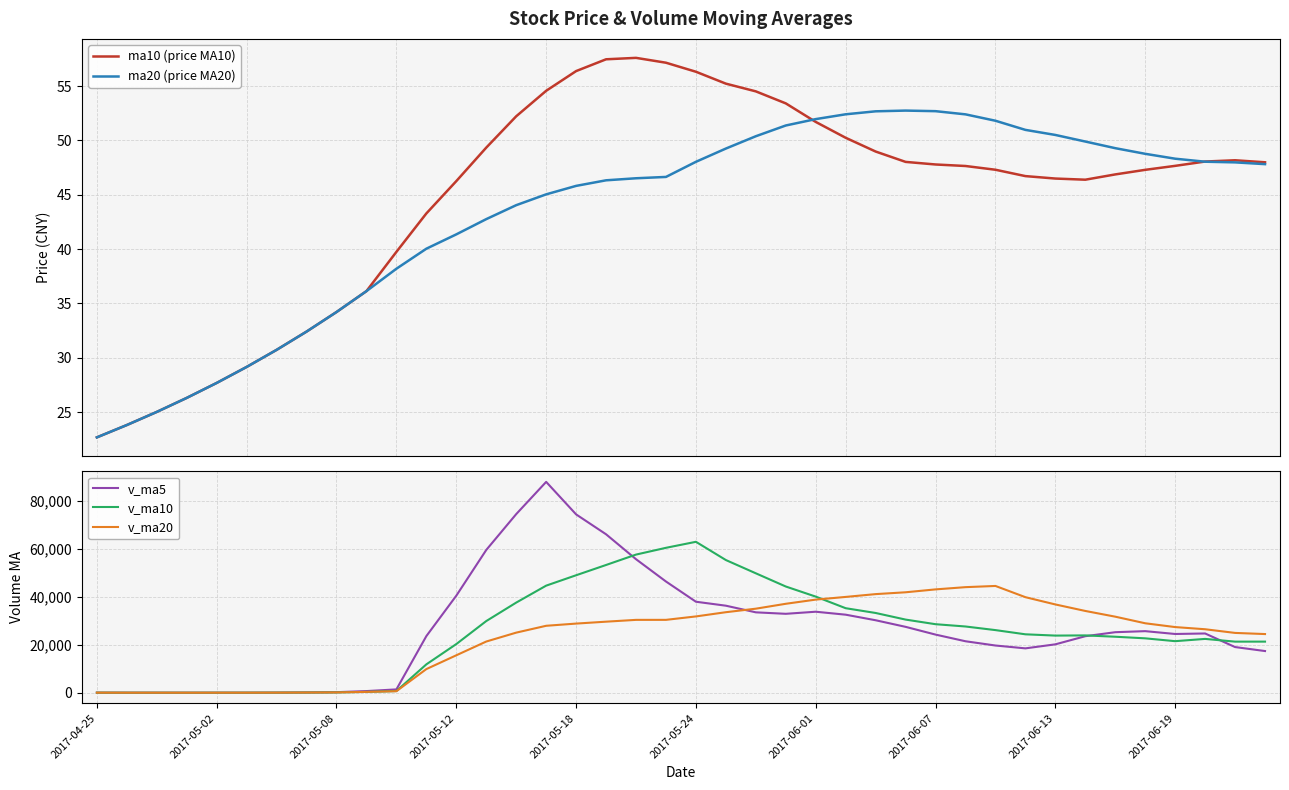

Which series has the largest range (max minus min)?

v_ma5